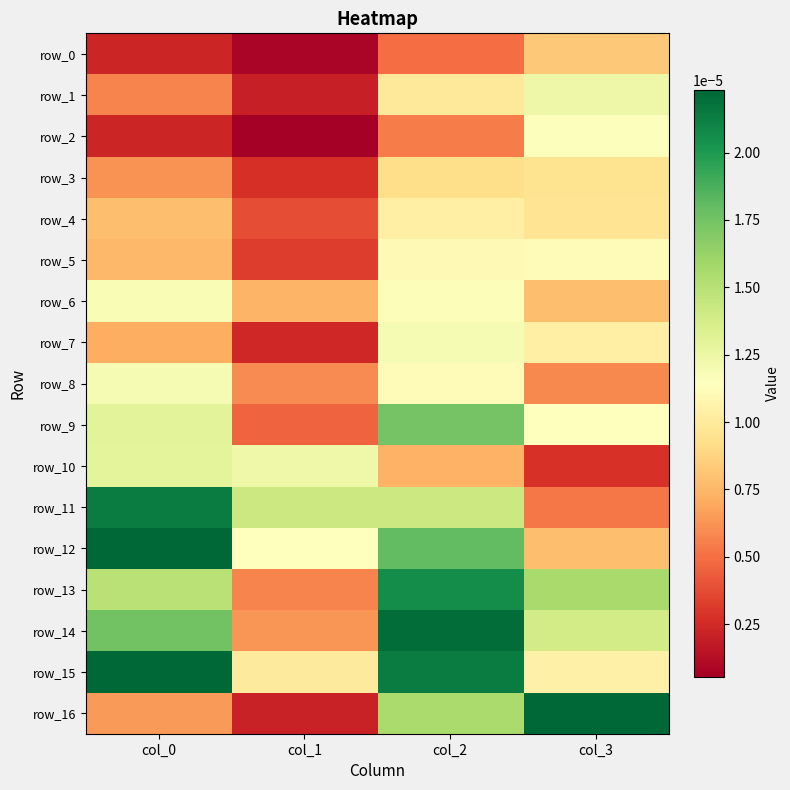

List the series in order of their peak value, highest first.

row_12, row_15, row_16, row_14, row_11, row_13, row_9, row_10, row_1, row_7, row_8, row_6, row_2, row_5, row_4, row_3, row_0